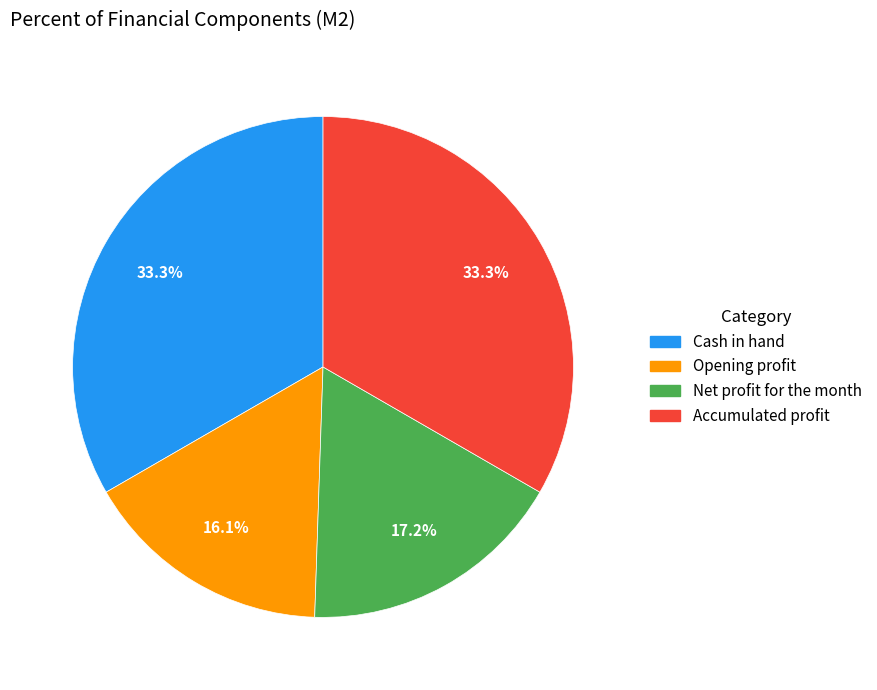

What percentage is the Accumulated profit slice, to the nearest percent?

33%